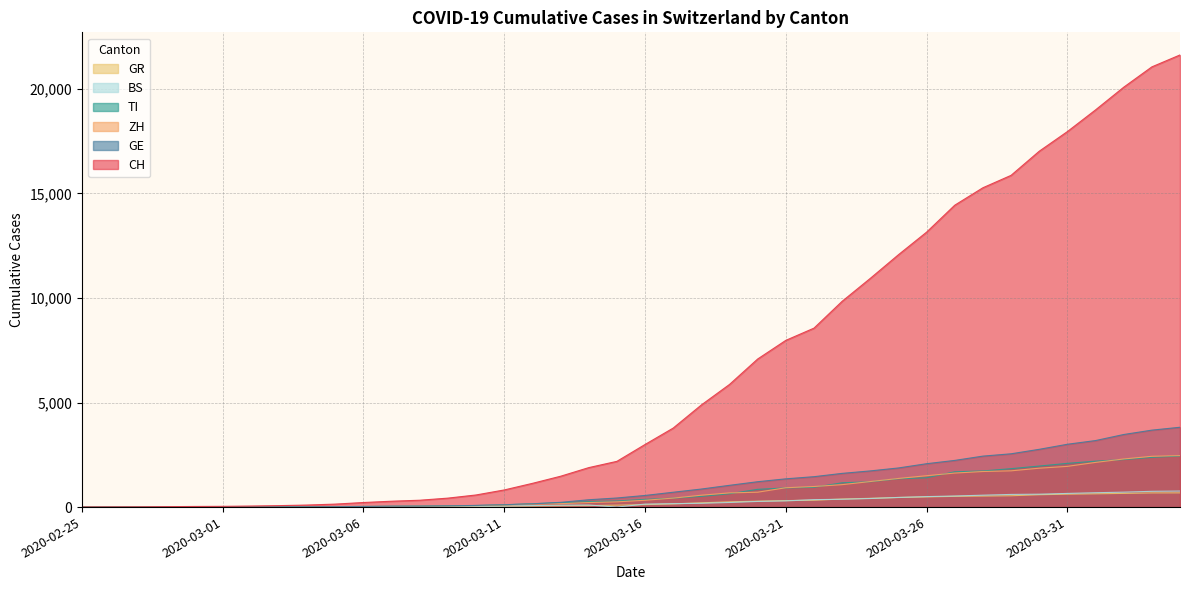

True or false: GR has more than 2 interior local peaks.

False